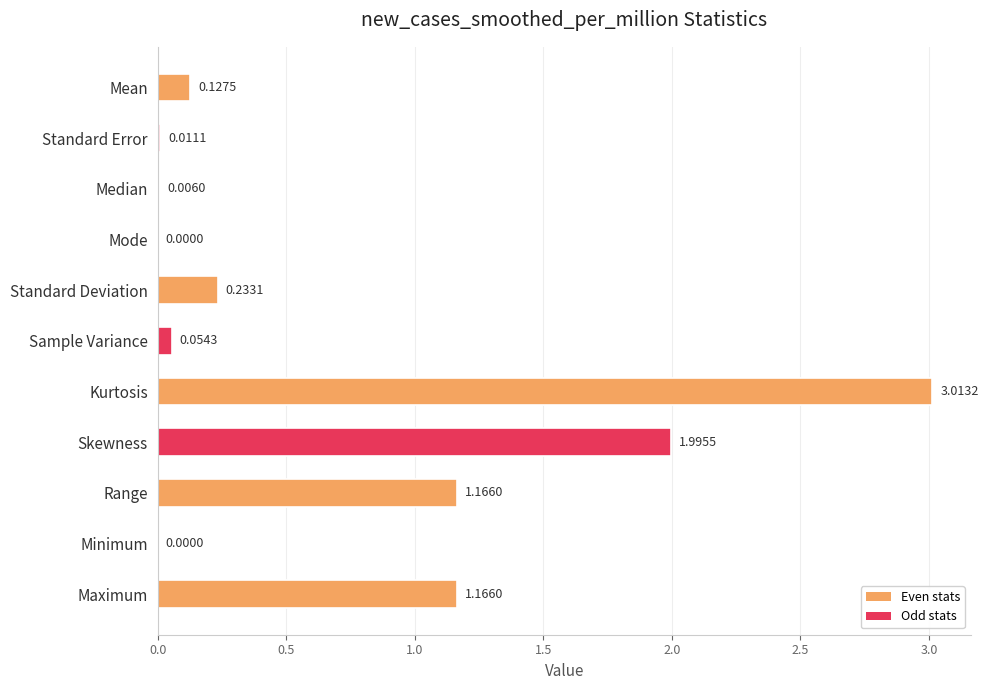

How many positive values are there?

9